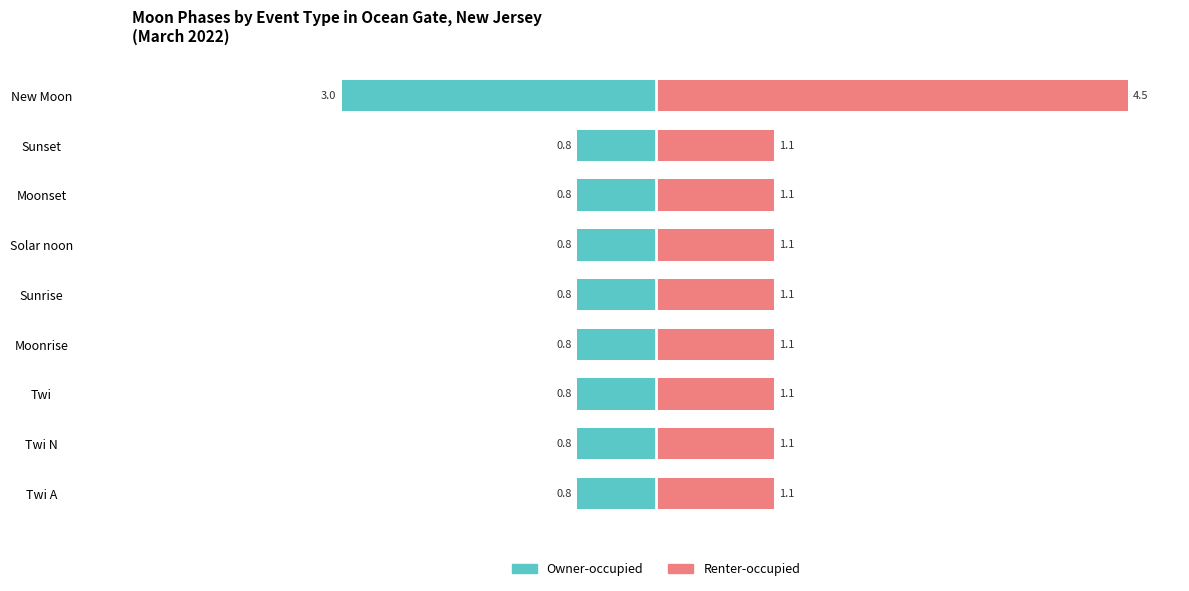

The Owner-occupied series shows -0.5 at Moonrise. True or false?

False